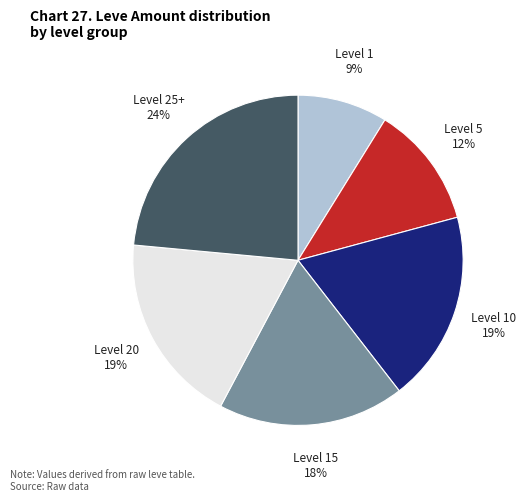

Is the sum of Level 5 and Level 25+ greater than half?

No